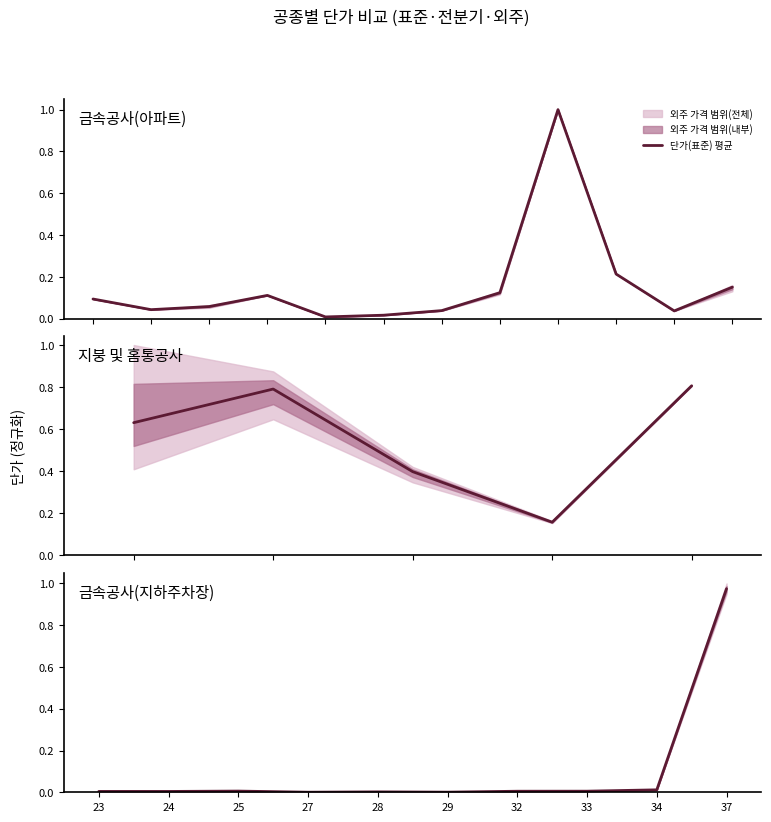

Between 27 and 25, which is larger?

25